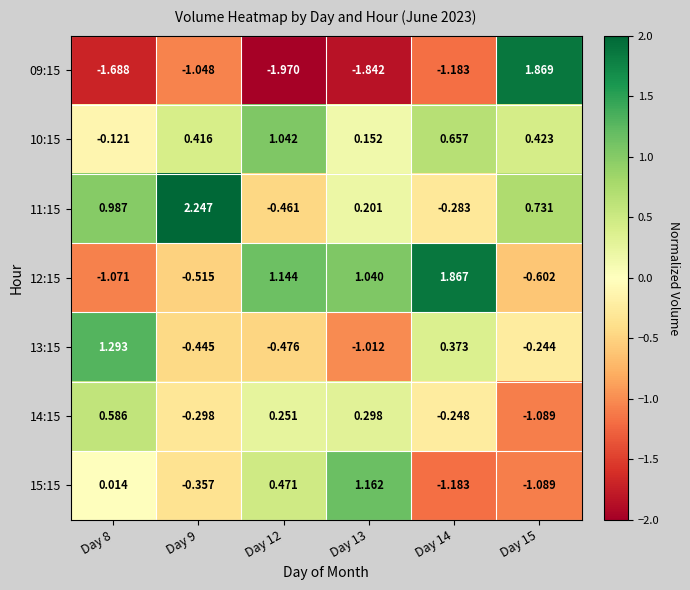

Which series has the largest total across all categories?

11:15